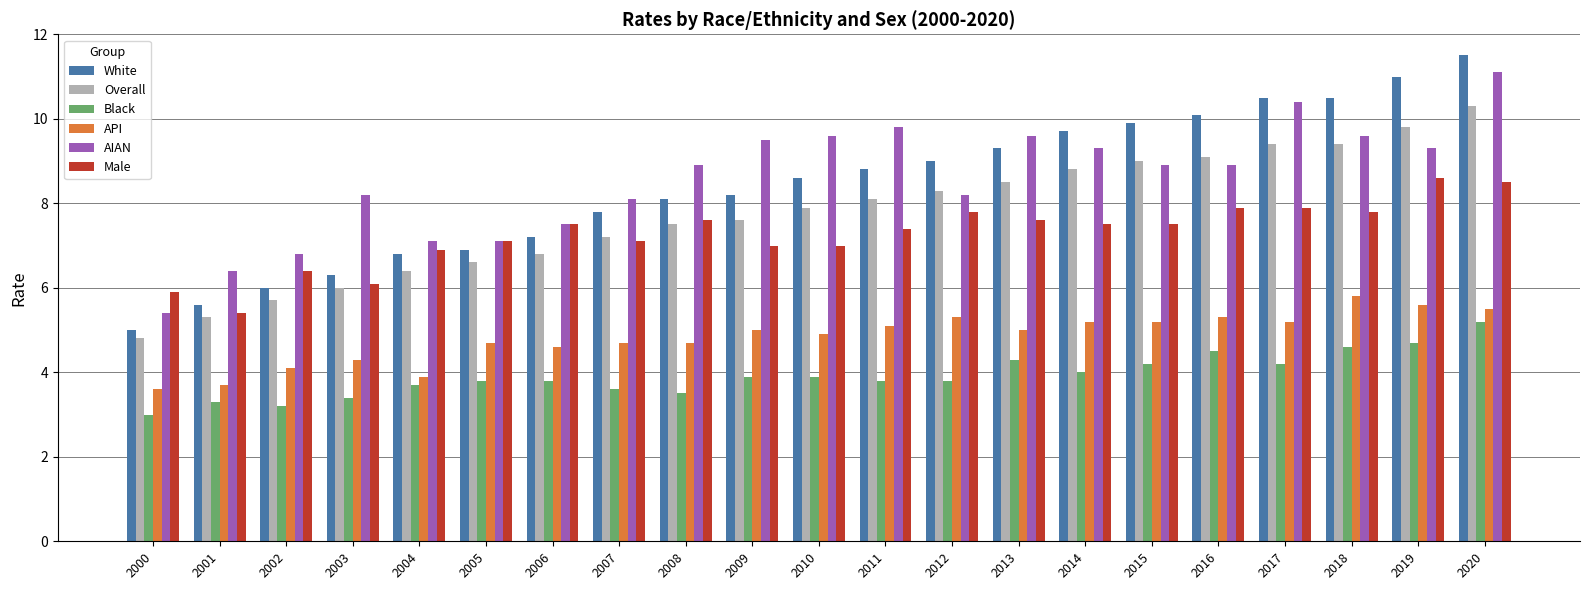

Between 2011 and 2015, which series saw the biggest shift?

White